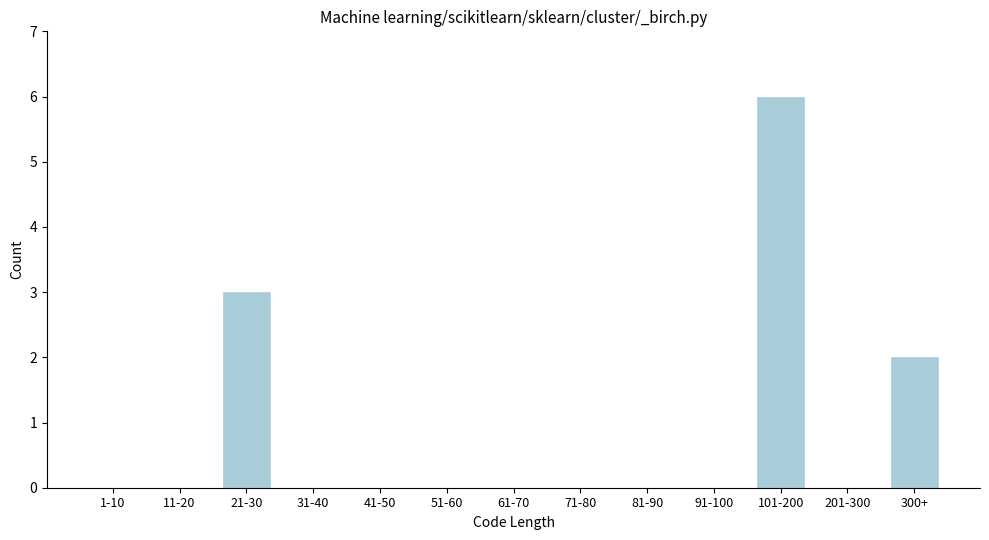

Reading right to left, list all the values displayed in this chart.

300+=2	201-300=0	101-200=6	91-100=0	81-90=0	71-80=0	61-70=0	51-60=0	41-50=0	31-40=0	21-30=3	11-20=0	1-10=0